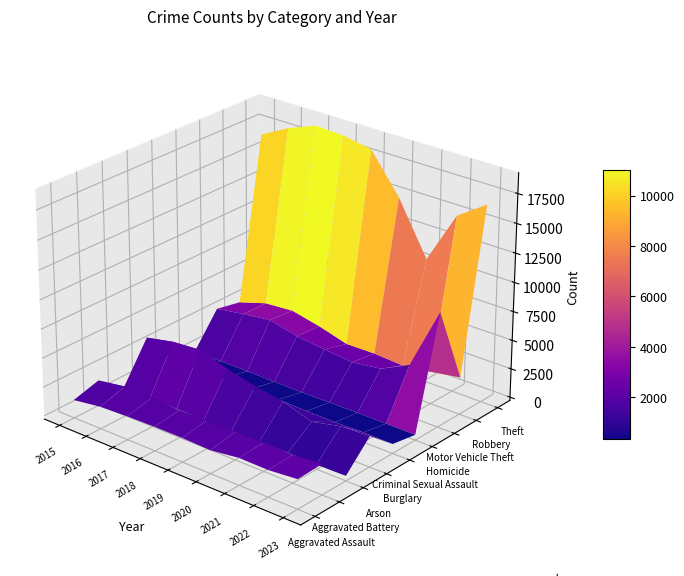

At which label does Aggravated Assault first exceed 1786?

2019